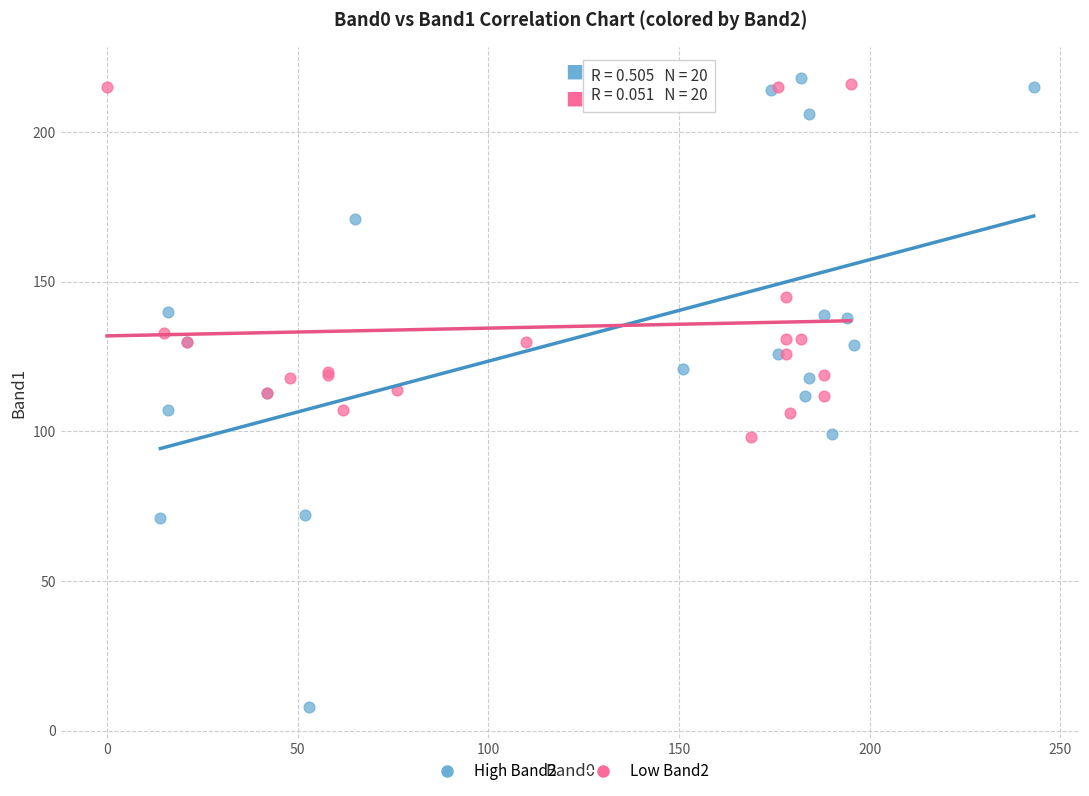

What are all the series names shown in the legend?

High Band2, Low Band2